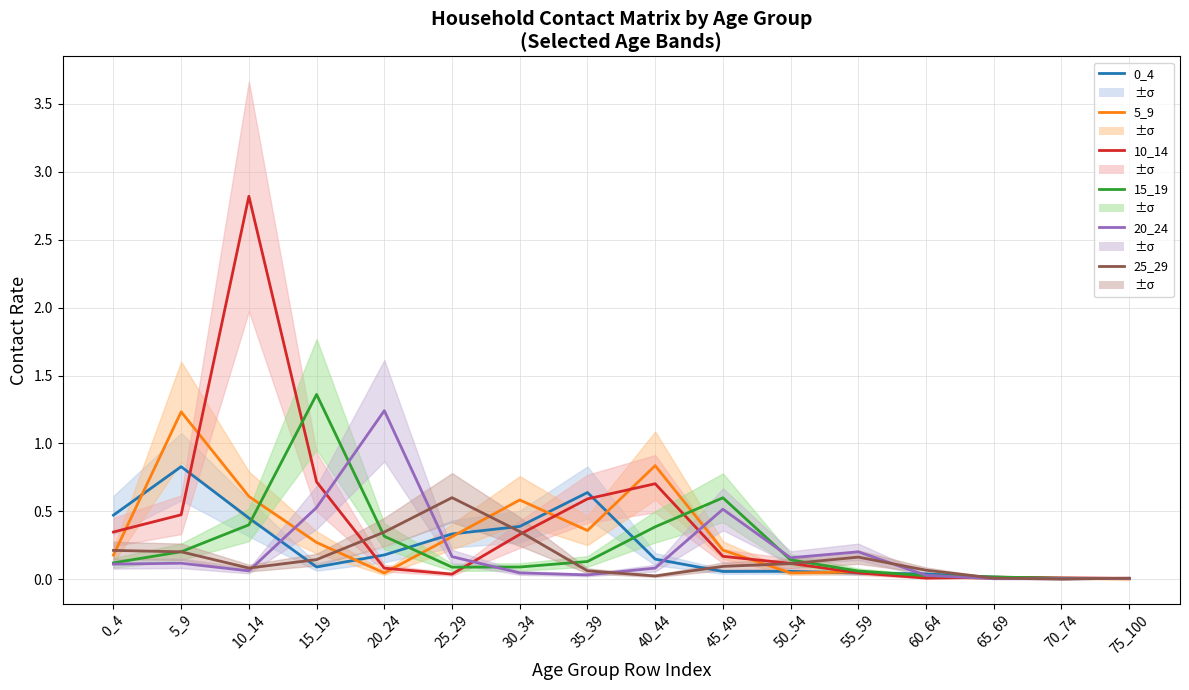

Which series has the largest total across all categories?

10_14